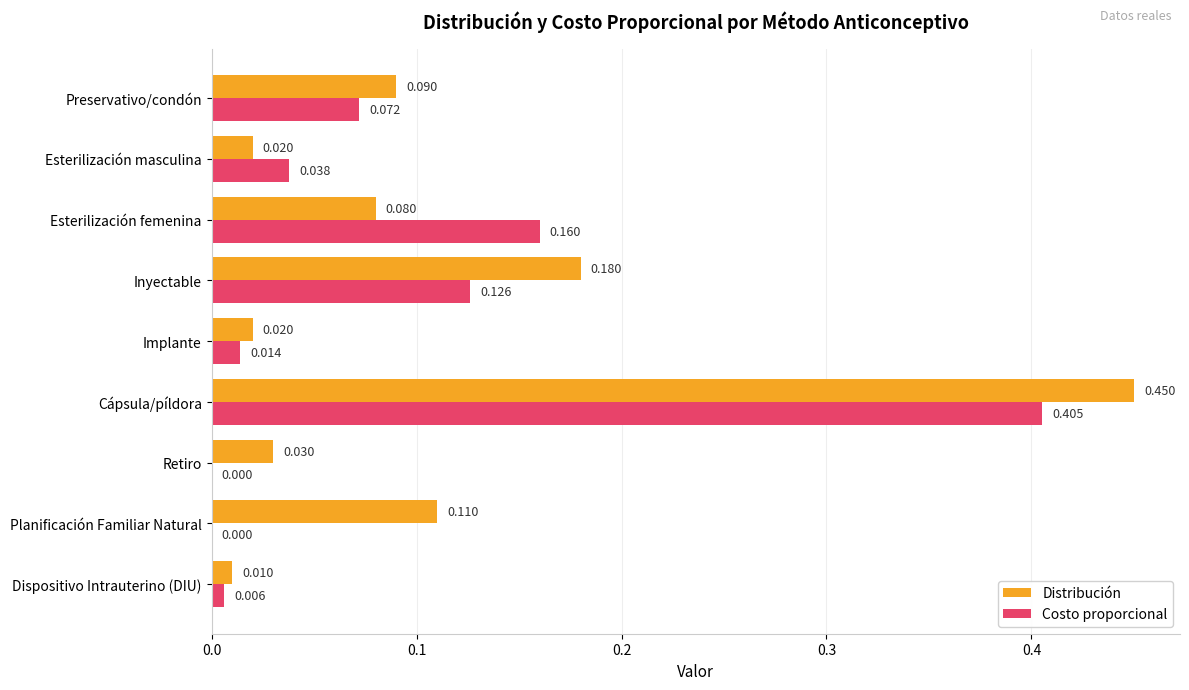

What are all the series names shown in the legend?

Distribución, Costo proporcional